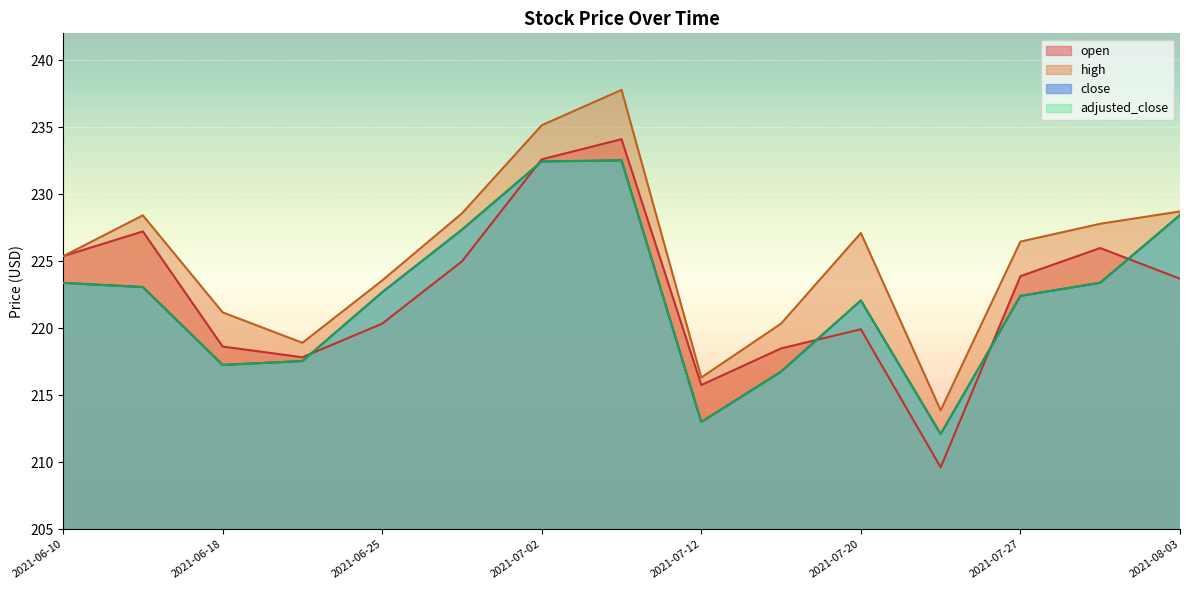

At which category does the chart reach its peak across all series?

2021-07-07